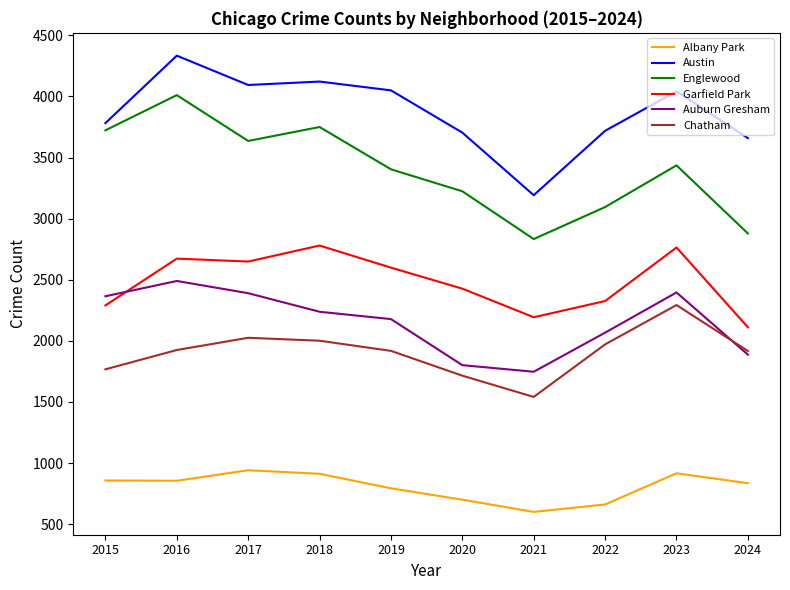

Which series has the widest spread of values?

Englewood